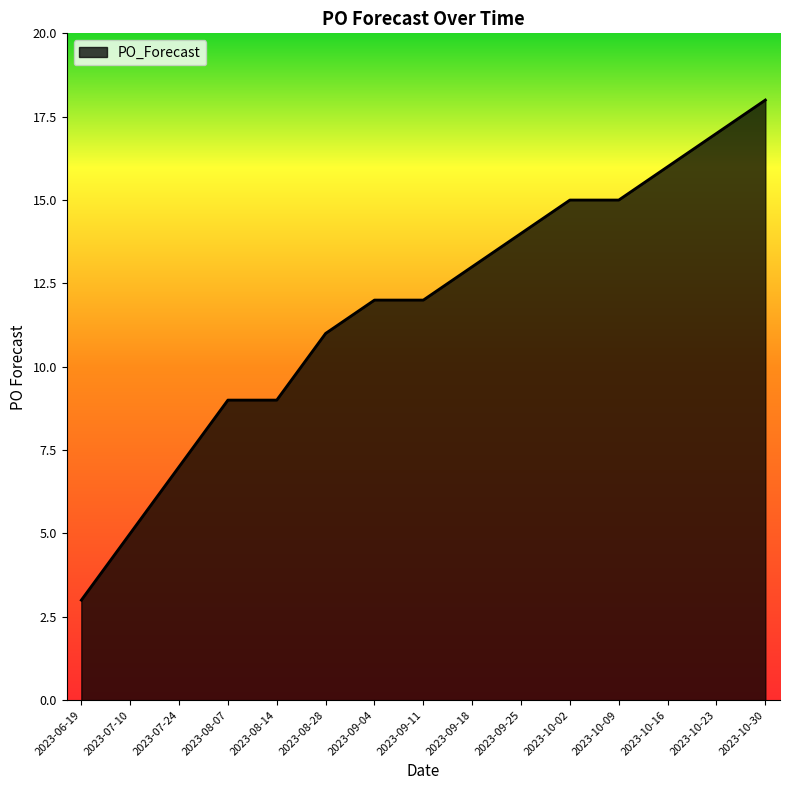

Reading left to right, list all the values displayed in this chart.

3	5	7	9	9	11	12	12	13	14	15	15	16	17	18